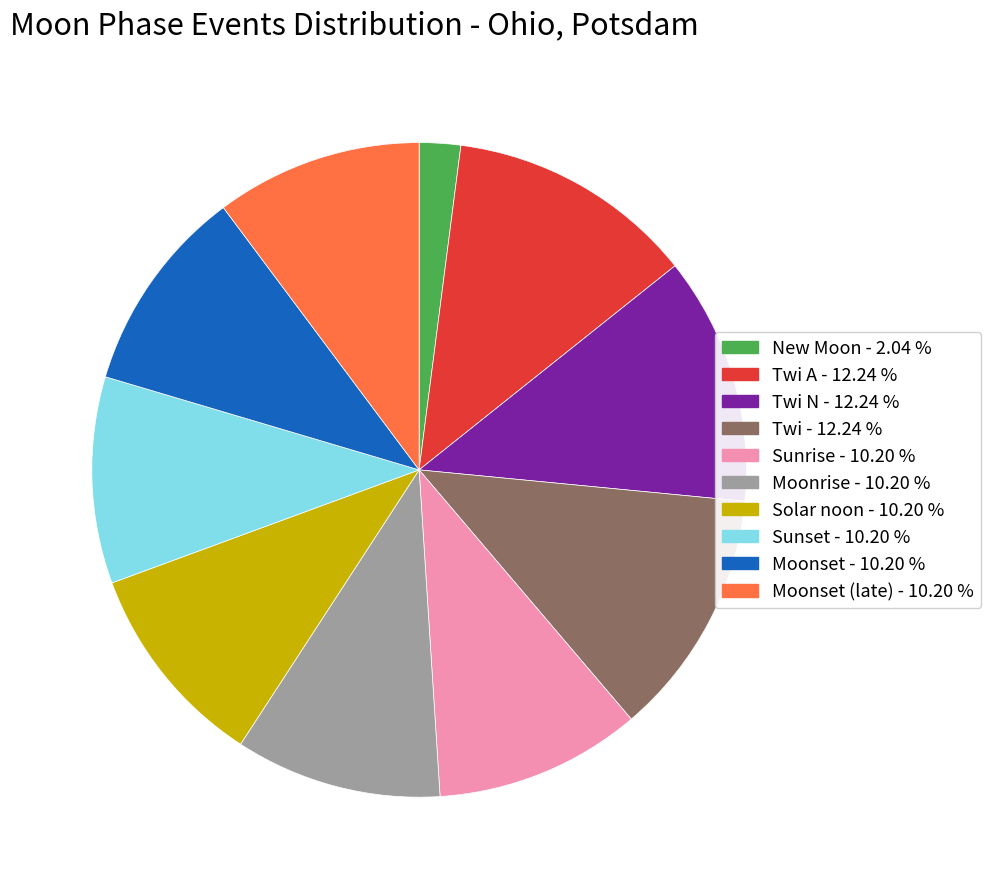

Count the number of slices in the pie.

10